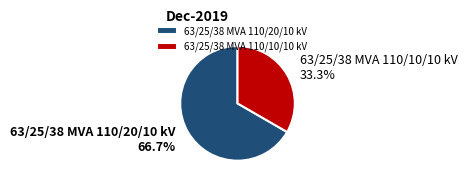

To the nearest percent, what percentage of the pie is 63/25/38 MVA 110/20/10 kV?

67%